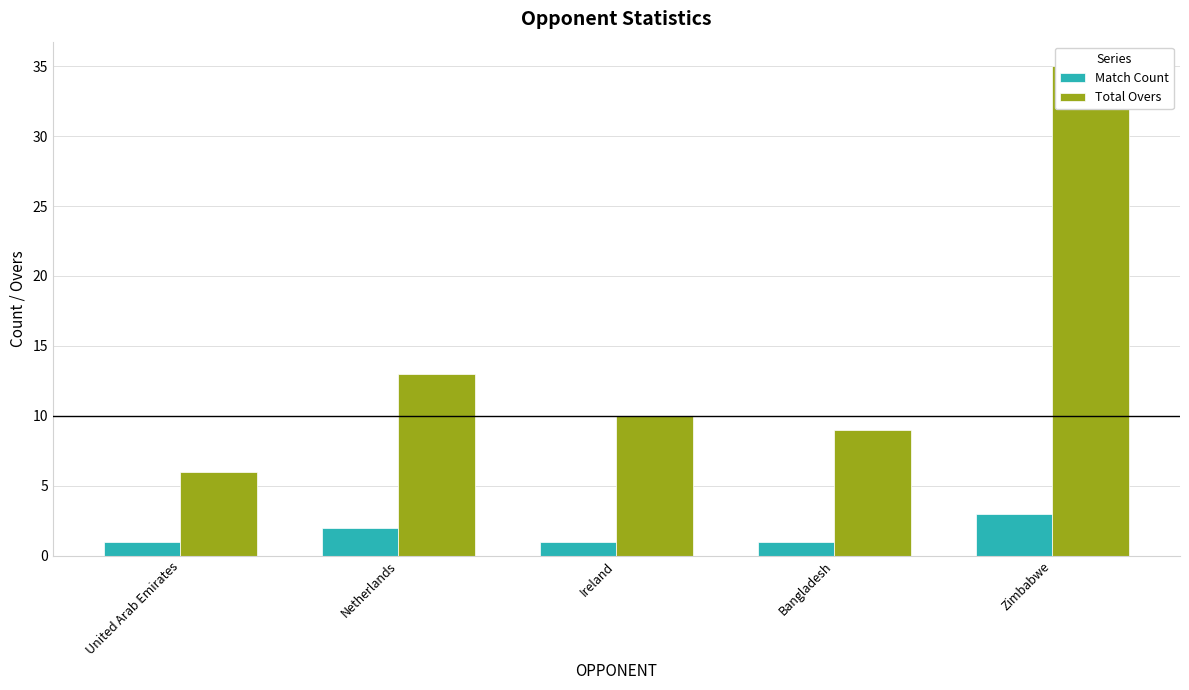

What value does the Match Count series have at United Arab Emirates?

1